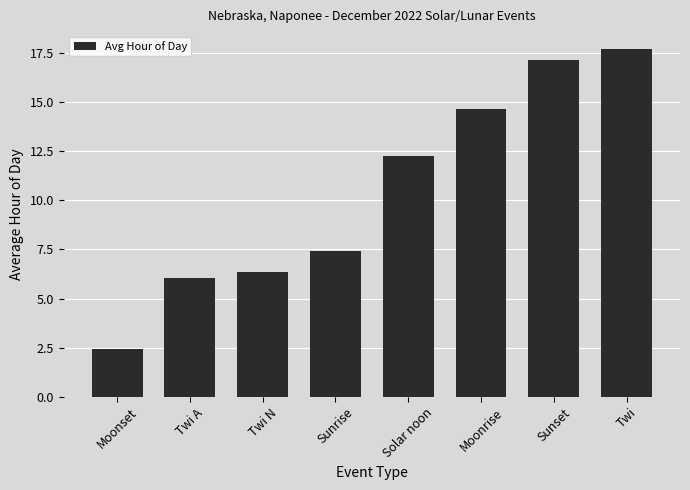

The value at Sunrise is 7.4. True or false?

True